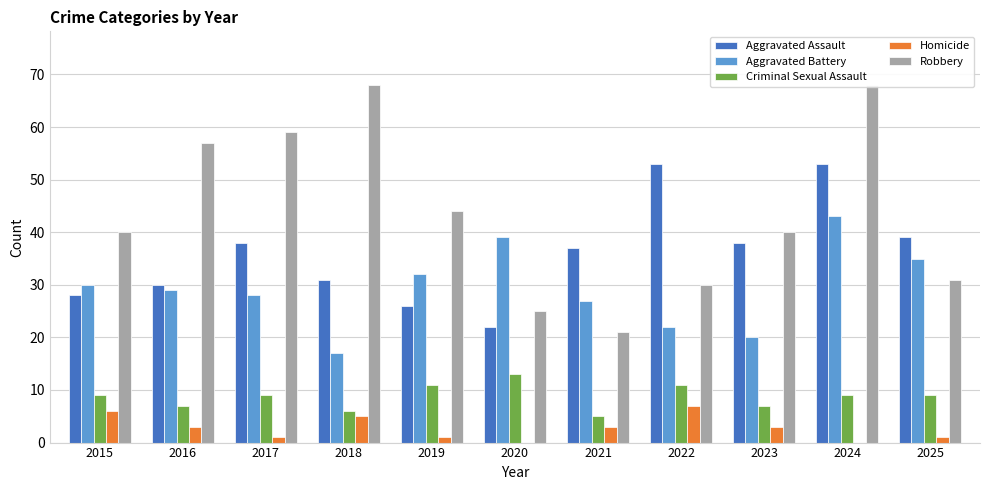

What is the value of the Aggravated Assault bar at the 11th from the left?

39